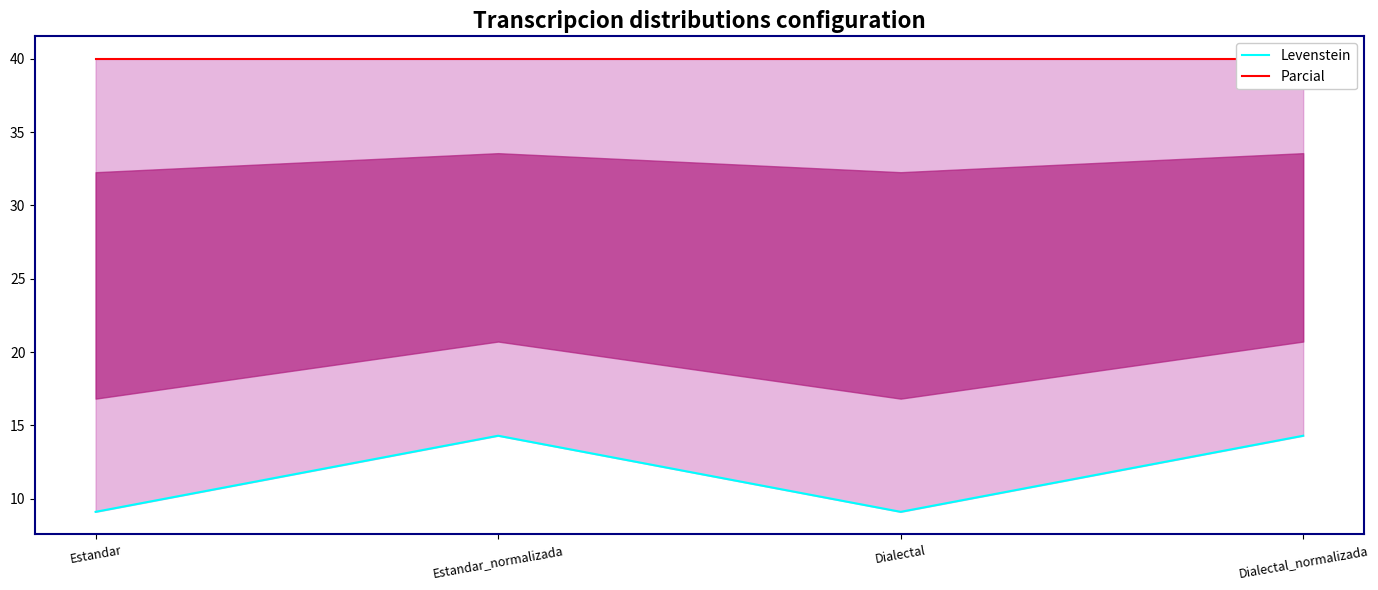

At which label does Parcial reach its peak?

Estandar